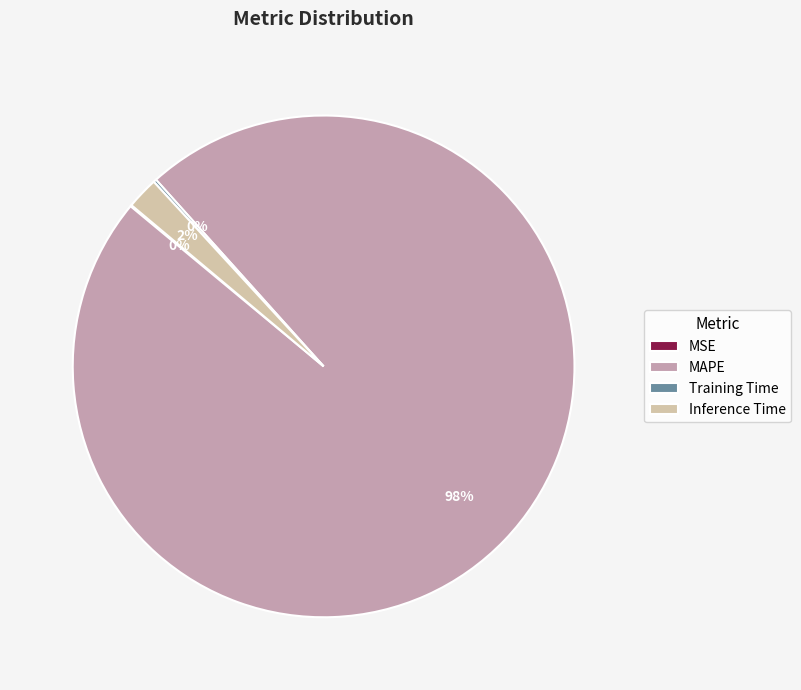

Which slice is the largest?

MAPE